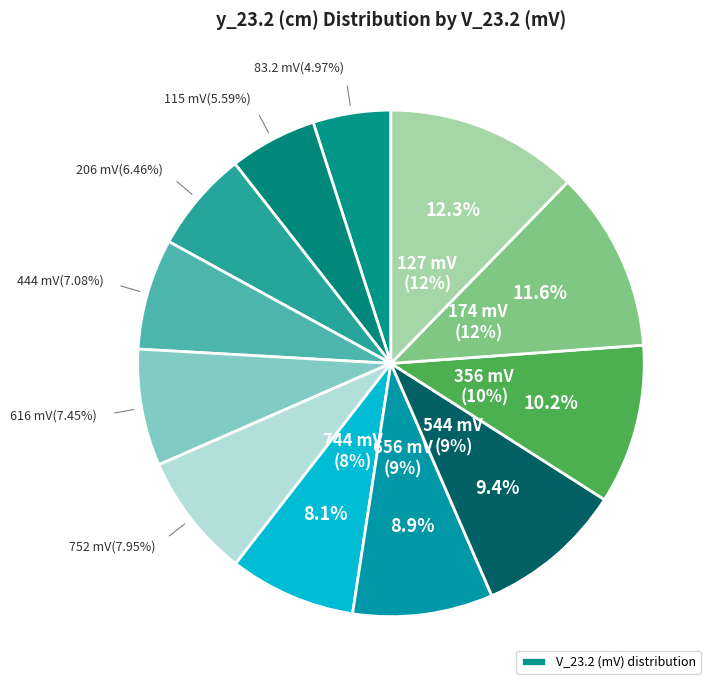

Which category has the biggest portion of the pie?

127 mV